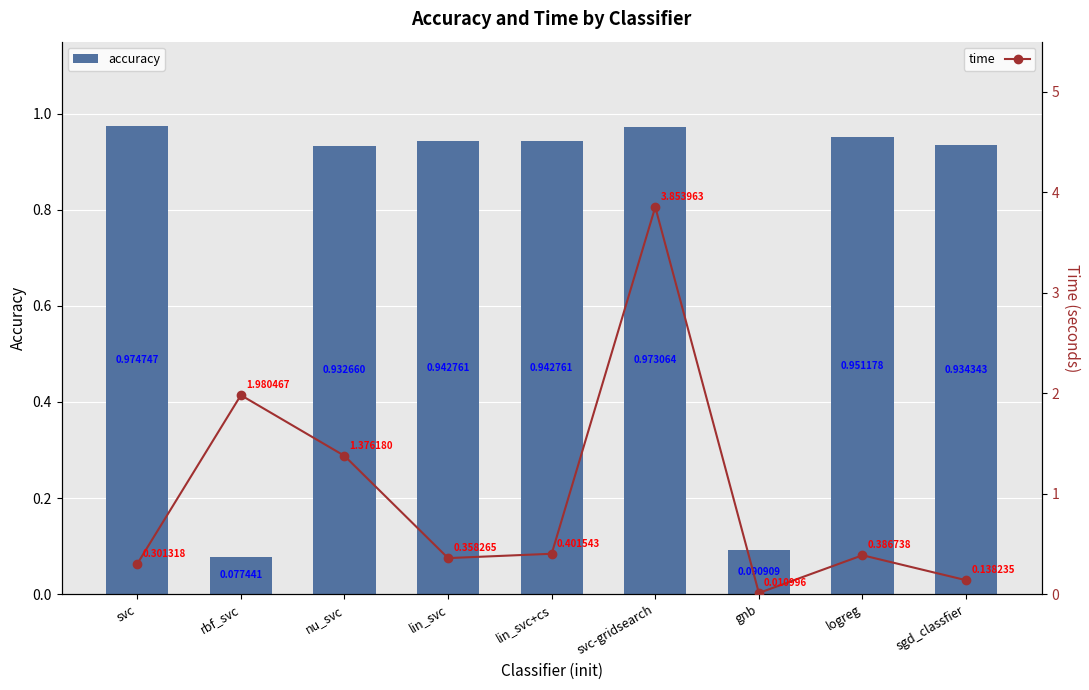

True or false: accuracy has a value of 0.1 at rbf_svc.

True